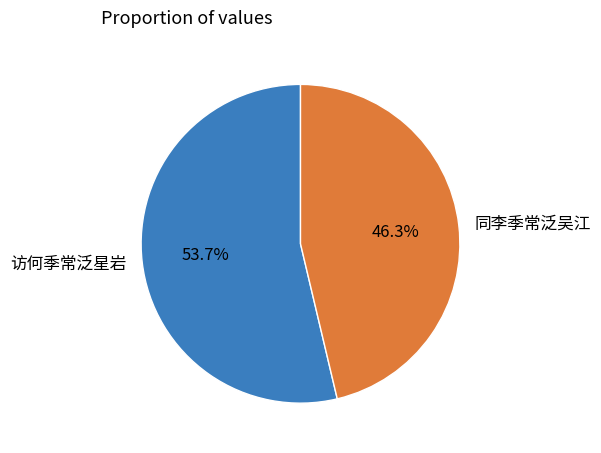

True or false: 访何季常泛星岩 accounts for 45% of the total.

False